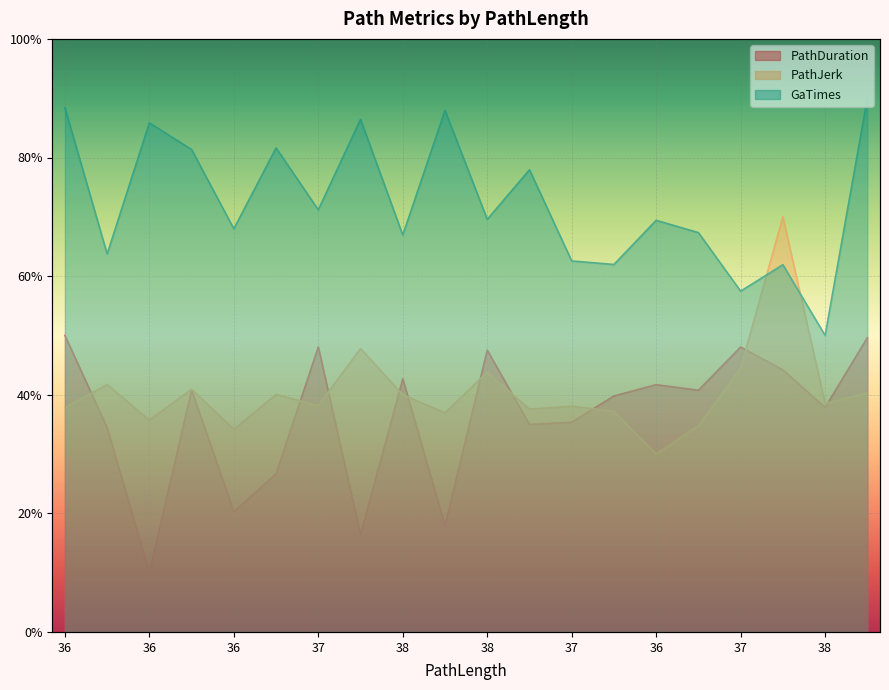

At which category is the sum across all series the highest?

37